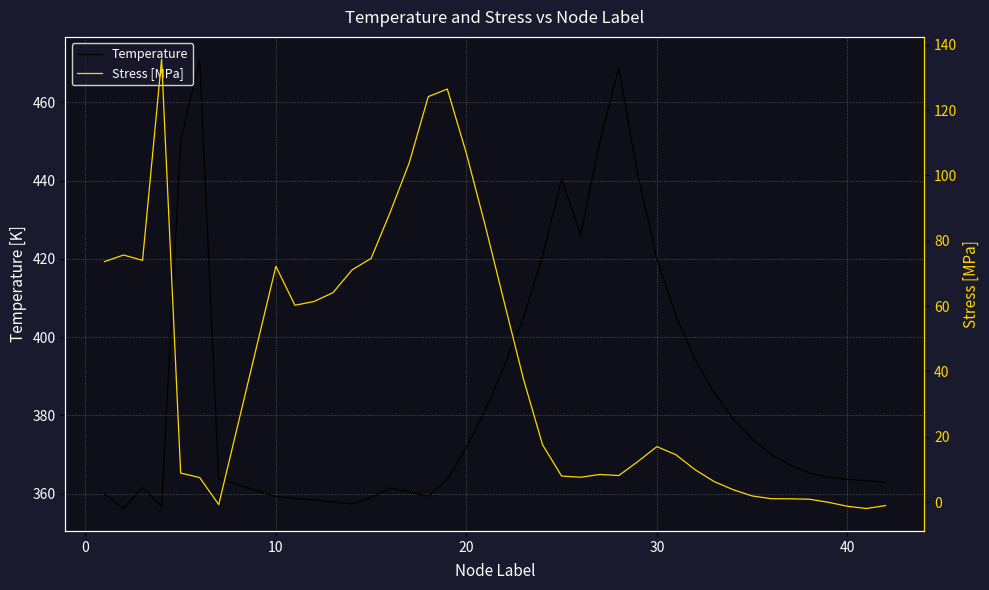

What is the maximum value for Temperature?

471.0